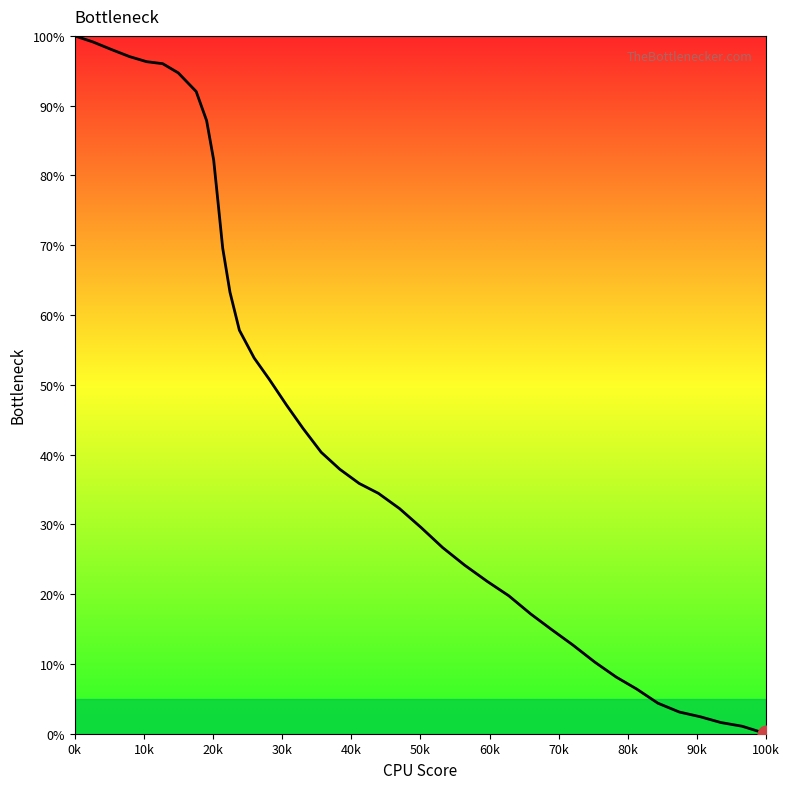

Does the chart display data point markers on the line(s)?

No